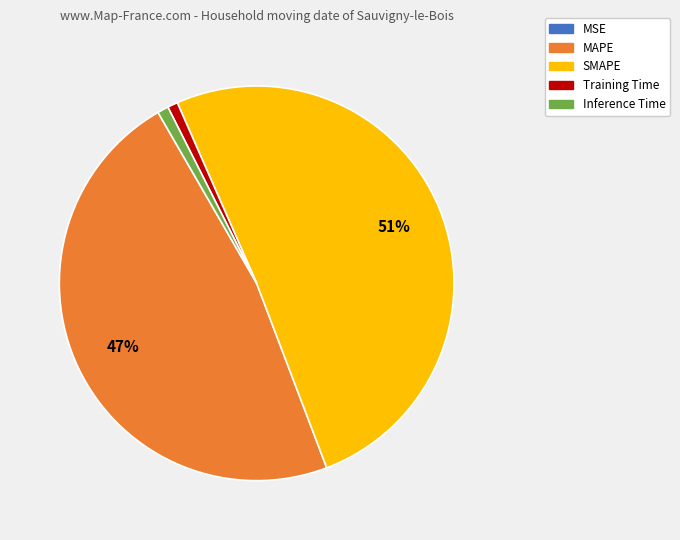

Does SMAPE represent more than half of the total?

Yes